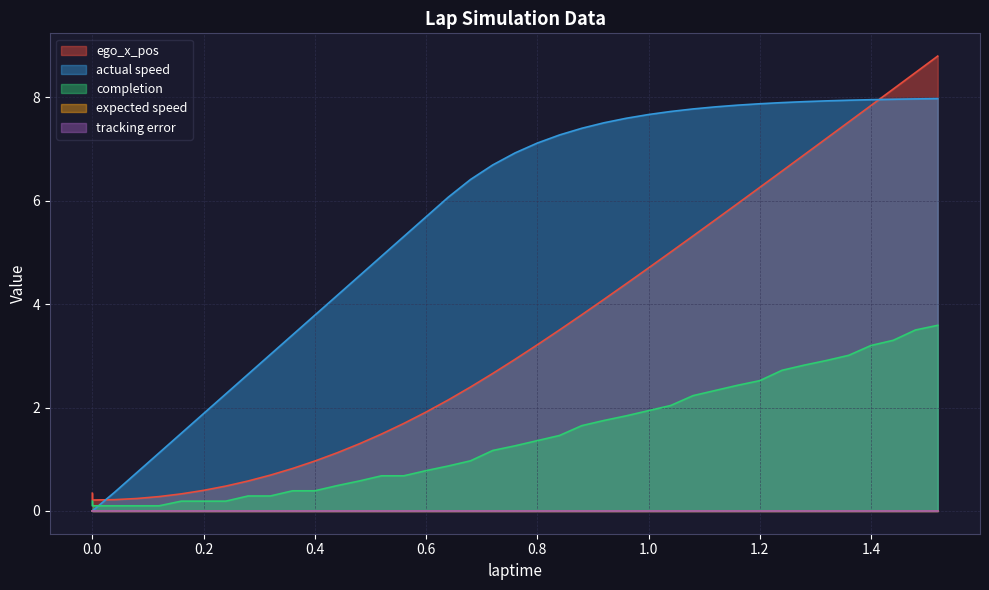

In ego_x_pos, how many points are lower than both neighbors (excluding endpoints)?

1